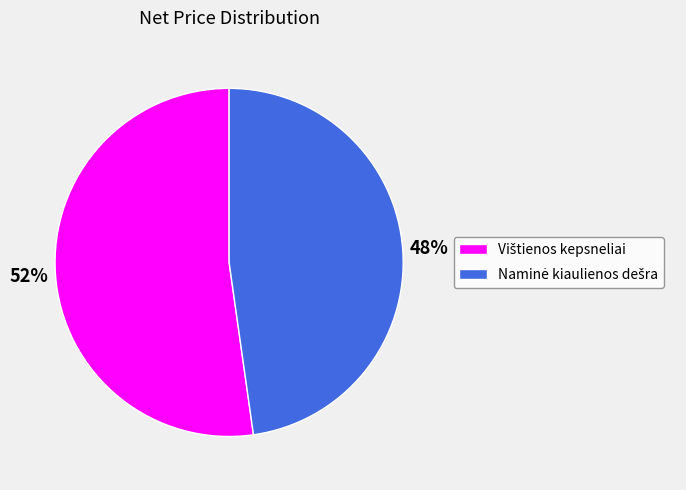

How many slices are in this pie chart?

2